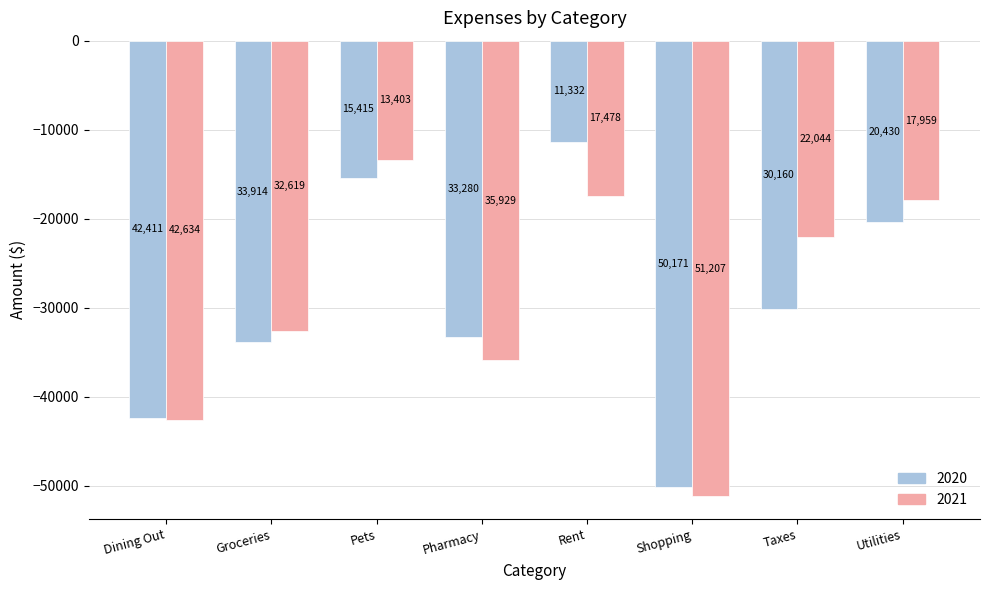

What are all the series names shown in the legend?

2020, 2021